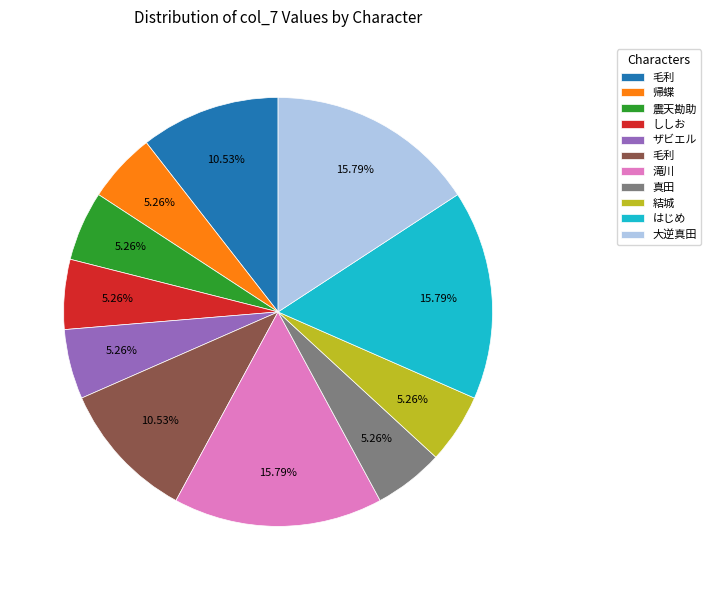

Does any single category account for the majority?

No